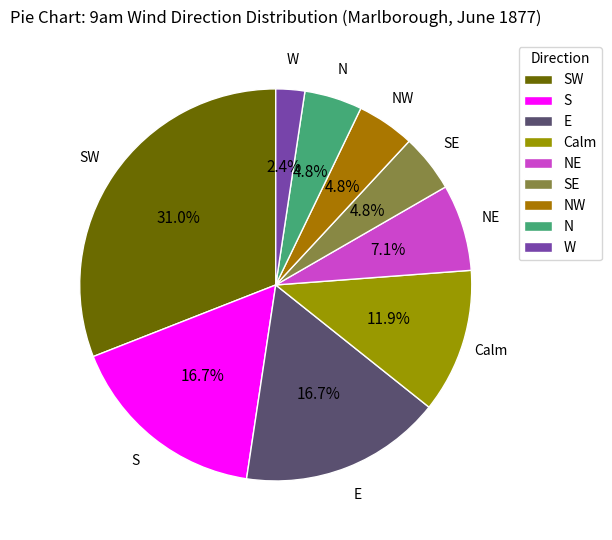

What percentage is NOT represented by W?

97.6%